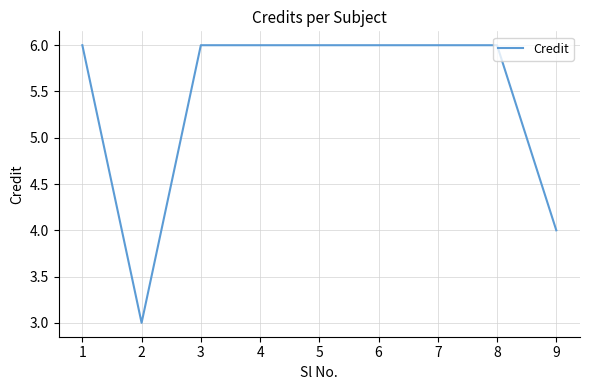

Is this an area chart (filled region under the line)?

No